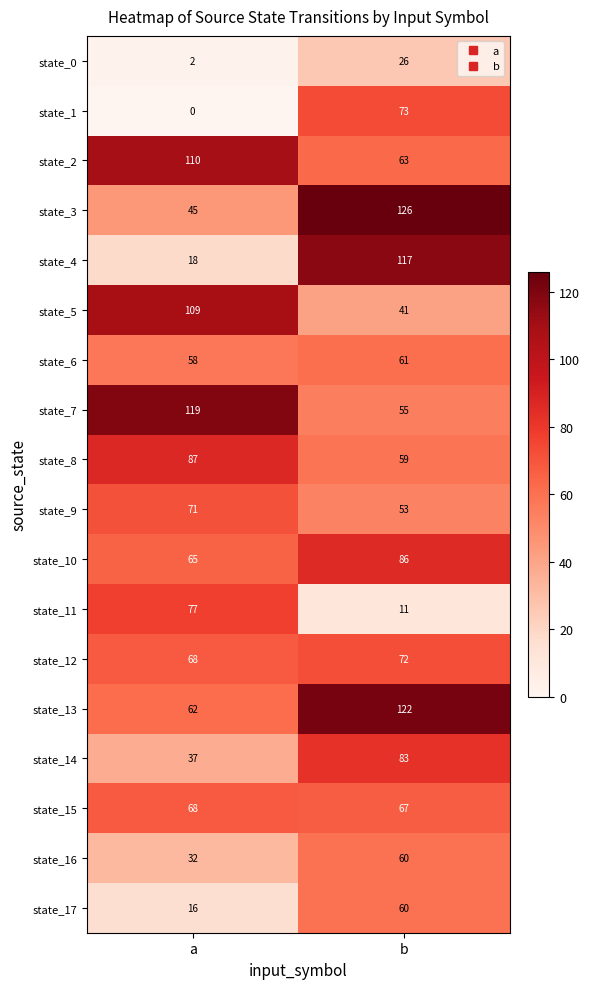

True or false: state_10 has a value of 91 at a.

False